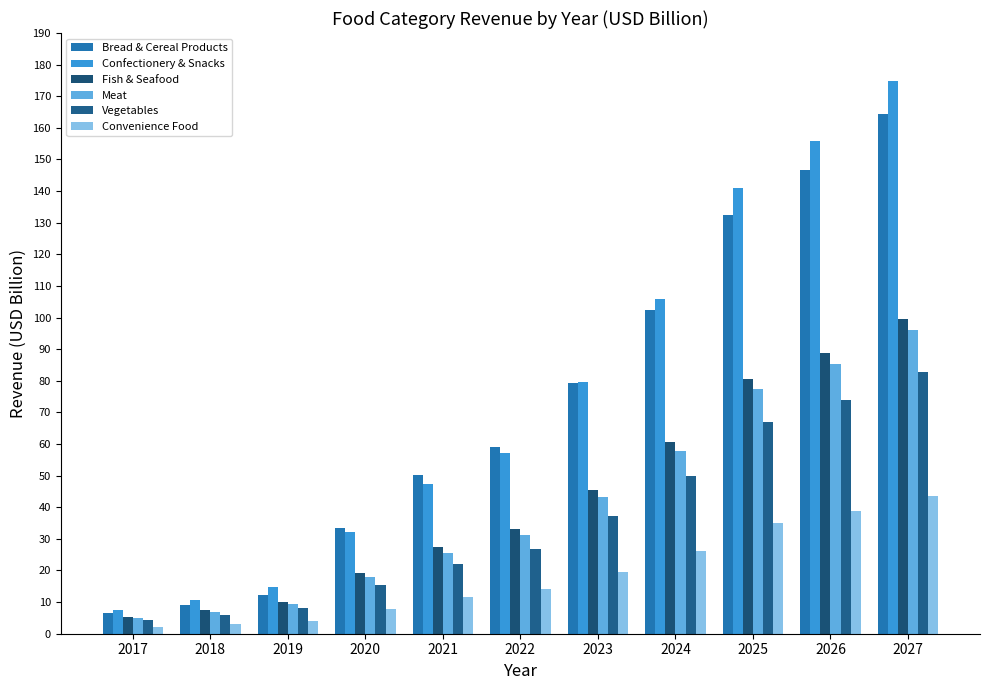

At which label is Meat closest to 50?

2023